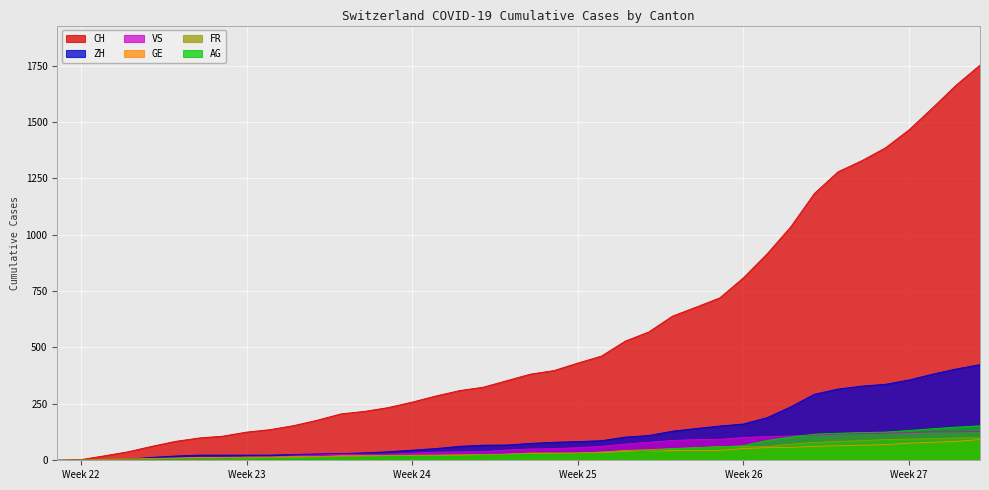

Which series has the largest range (max minus min)?

CH